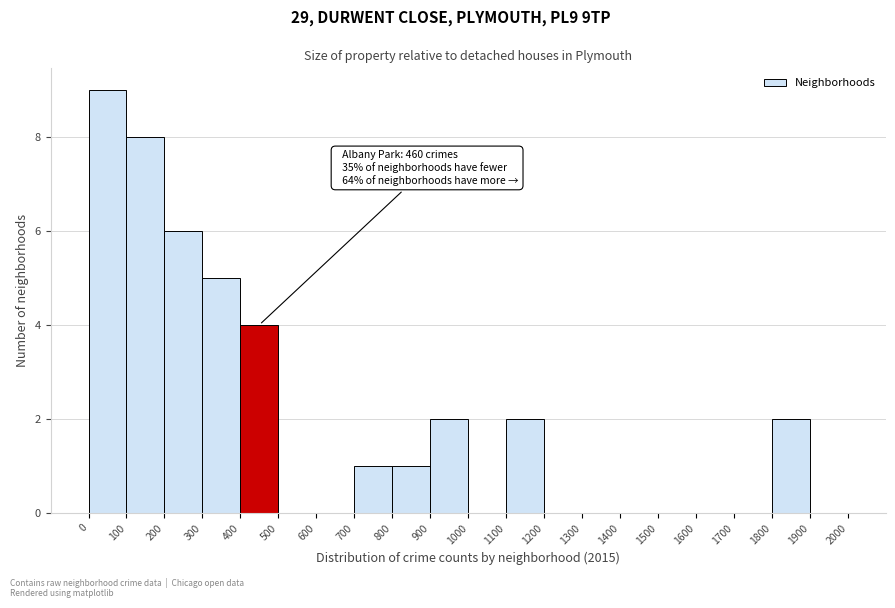

Over which range of the x-axis is the bar tallest?

0 to 100